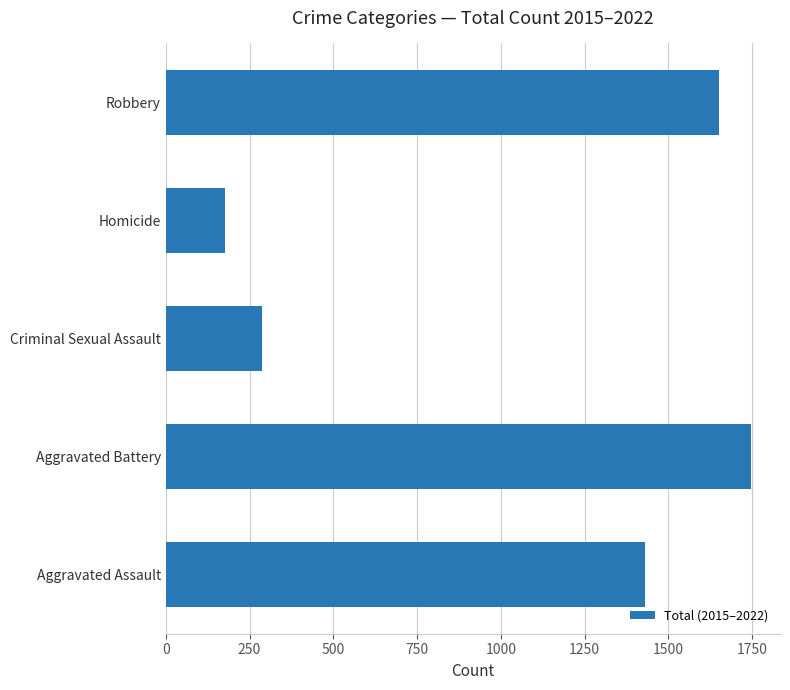

The chart shows a value of 178 at Homicide. True or false?

True